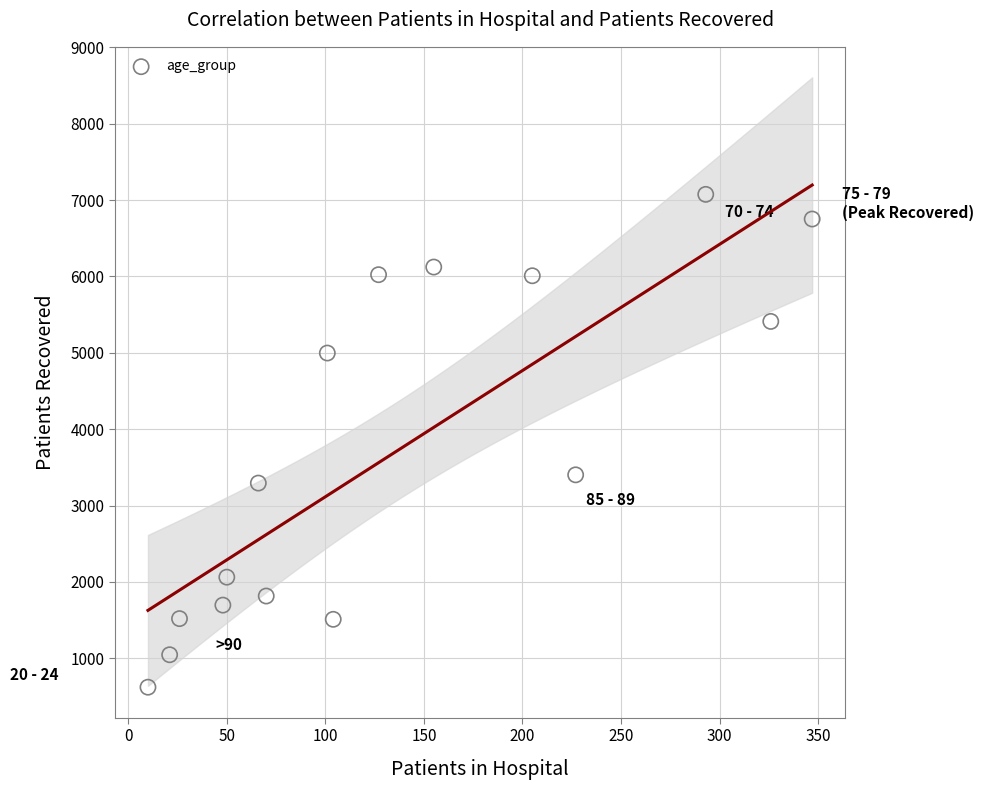

What is the range of X values (max minus min)?

337